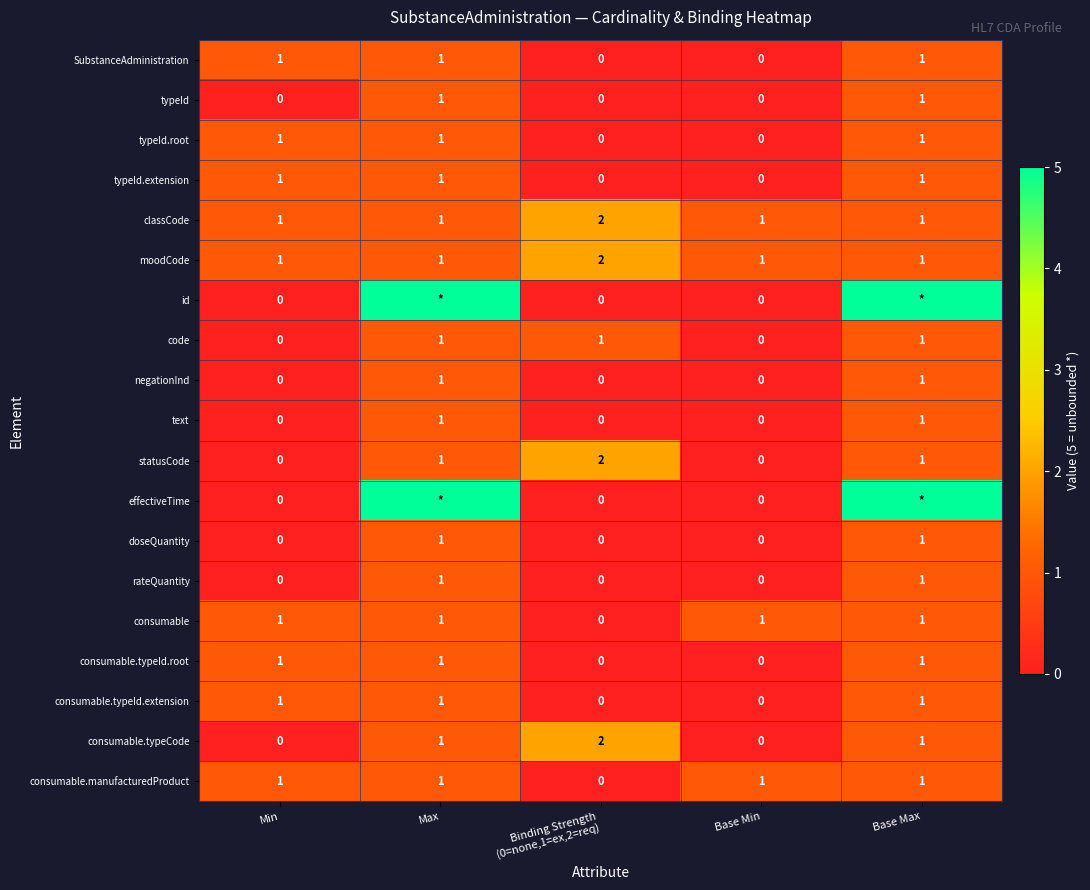

The value of consumable.manufacturedProduct at Base Max is 1. True or false?

True